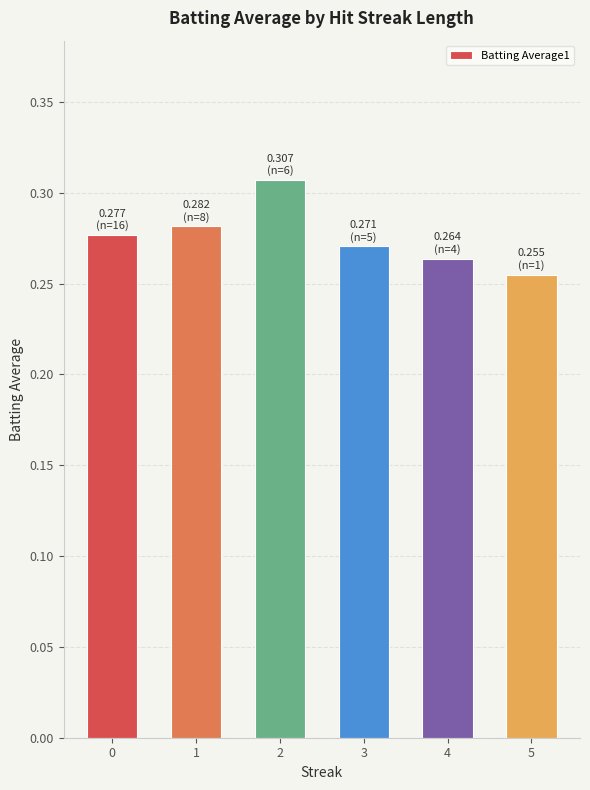

List the labels in order of value, largest first.

2, 1, 0, 3, 4, 5